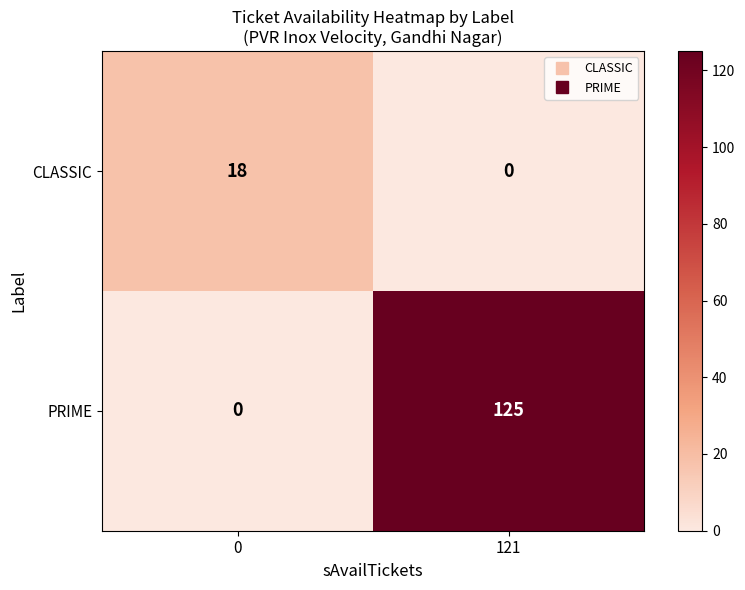

Which series has the largest total across all categories?

PRIME